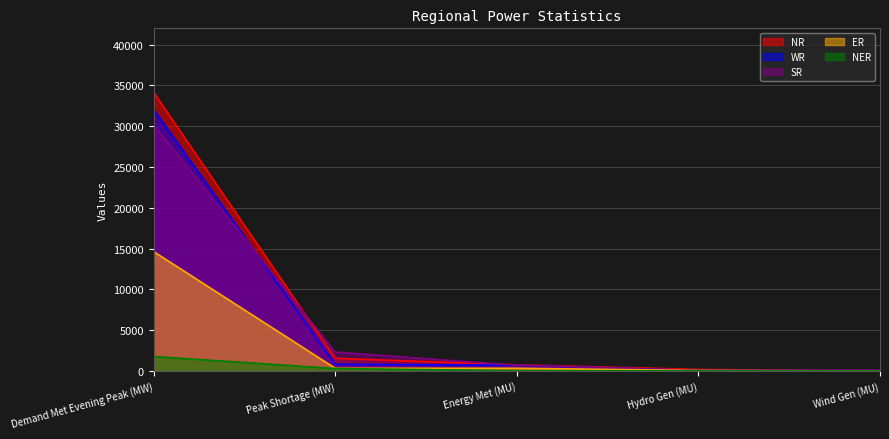

The NR series shows 184 at Hydro Gen (MU). True or false?

True